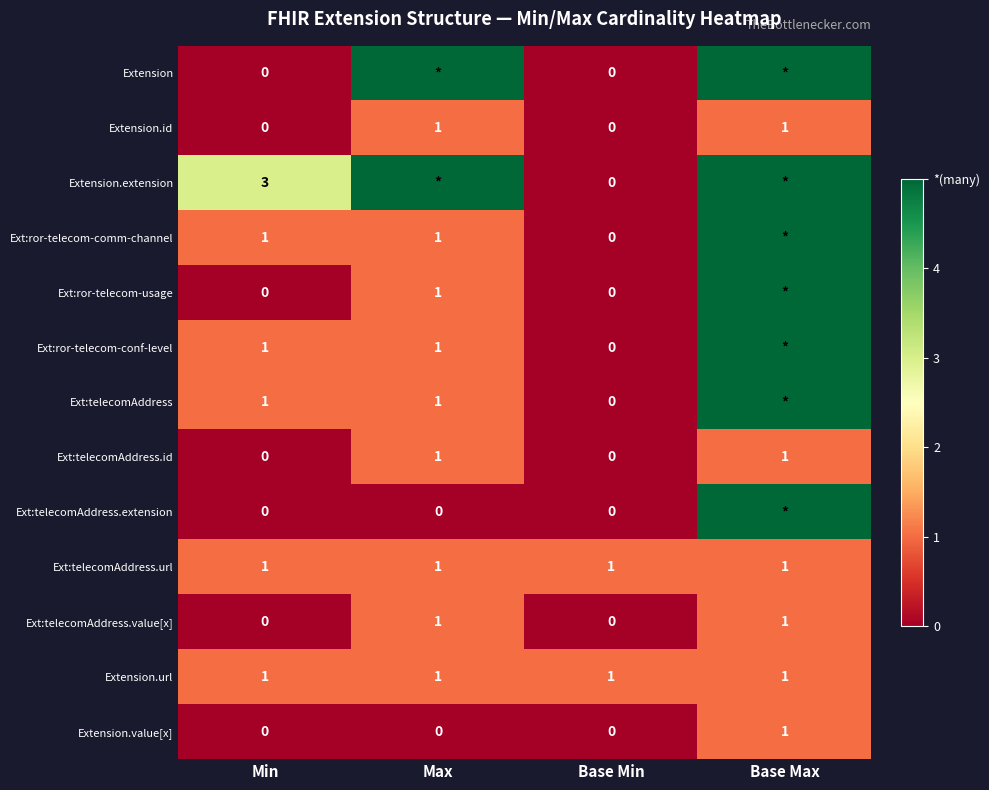

The value of Extension.value[x] at Base Max is 1. True or false?

True